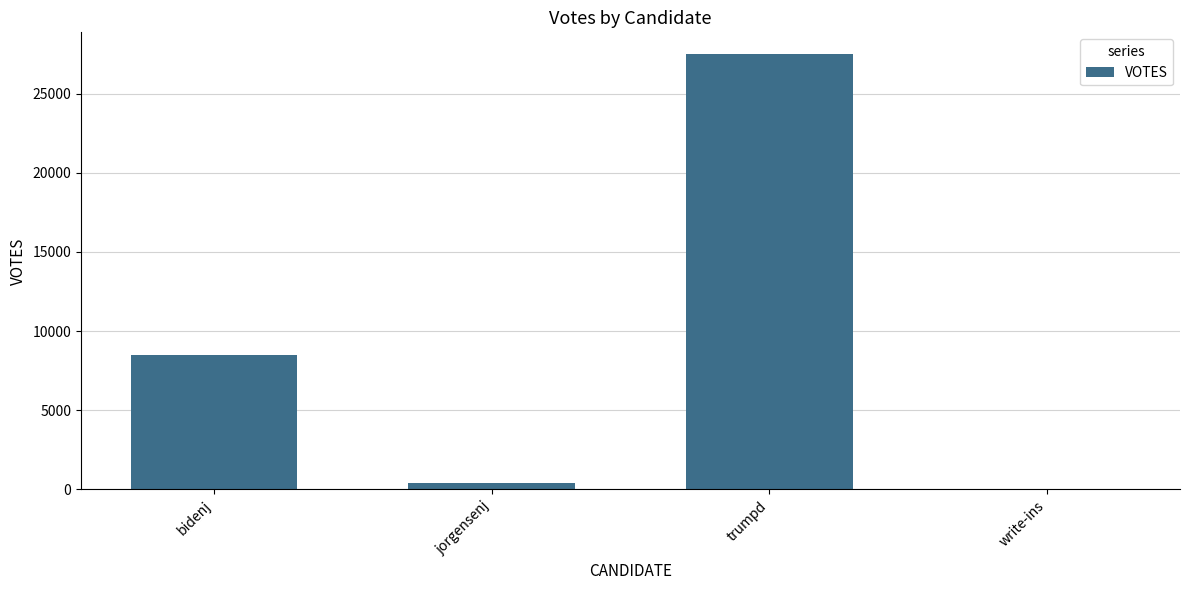

What is the maximum value shown in the chart?

27489